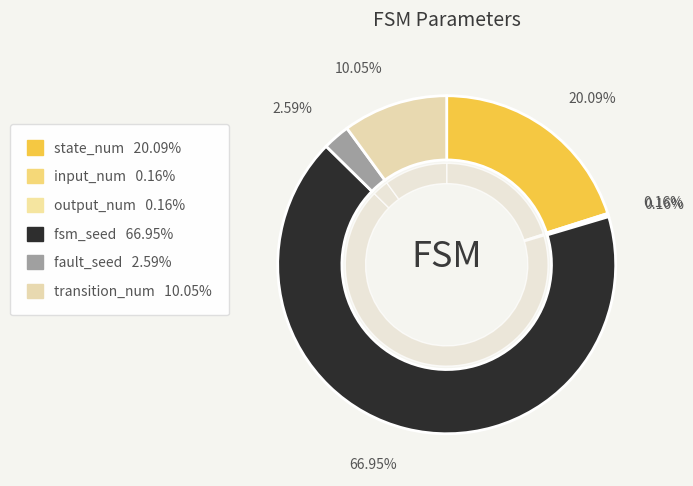

The transition_num slice represents 10% of the pie. True or false?

True